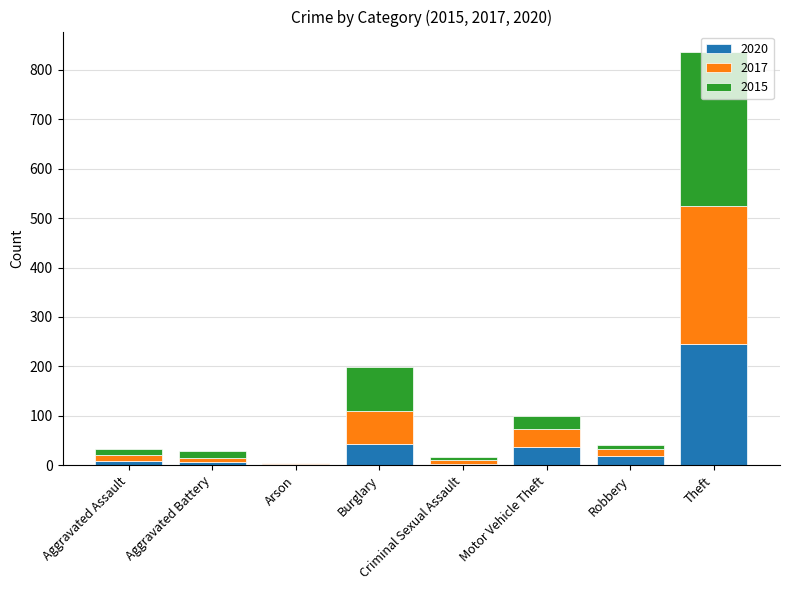

At which category is the sum across all series the highest?

Theft